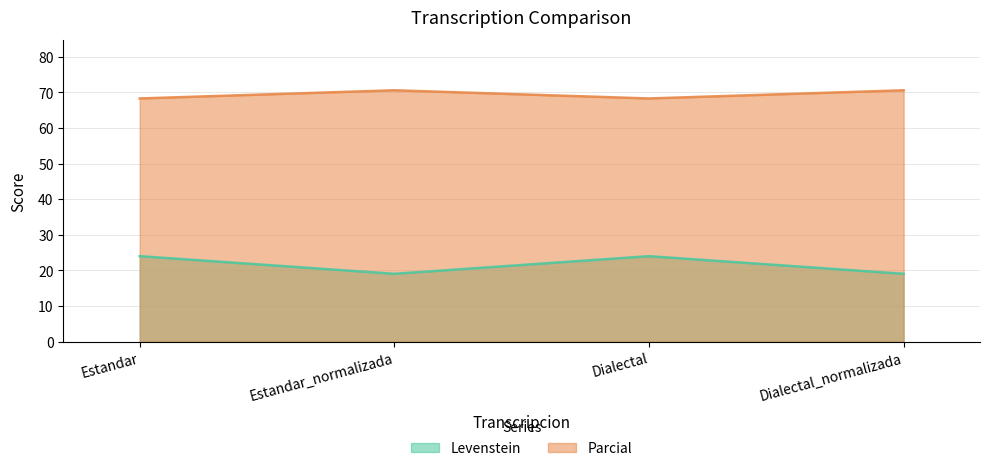

Does the chart display data point markers on the line(s)?

No